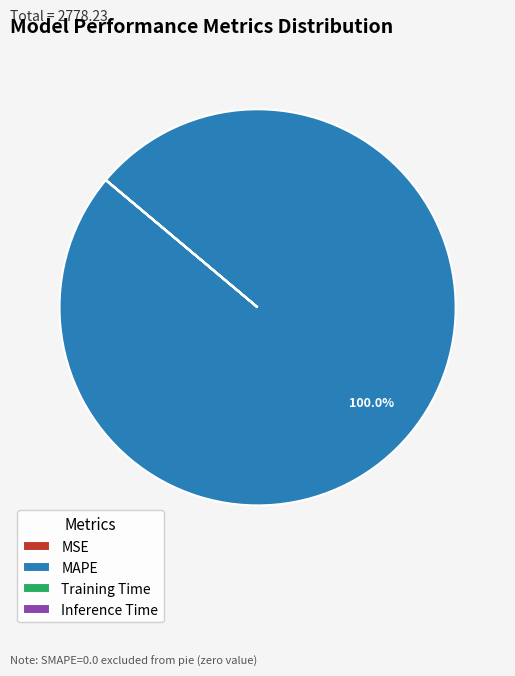

What is the largest slice in the pie chart?

MAPE